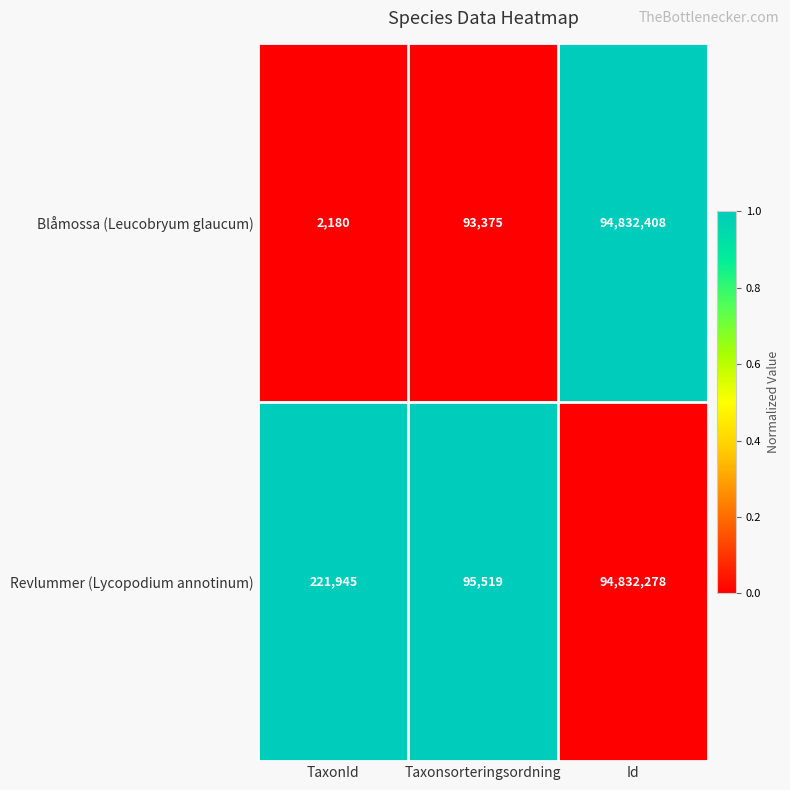

List the series in order of their overall mean, highest first.

Revlummer (Lycopodium annotinum), Blåmossa (Leucobryum glaucum)